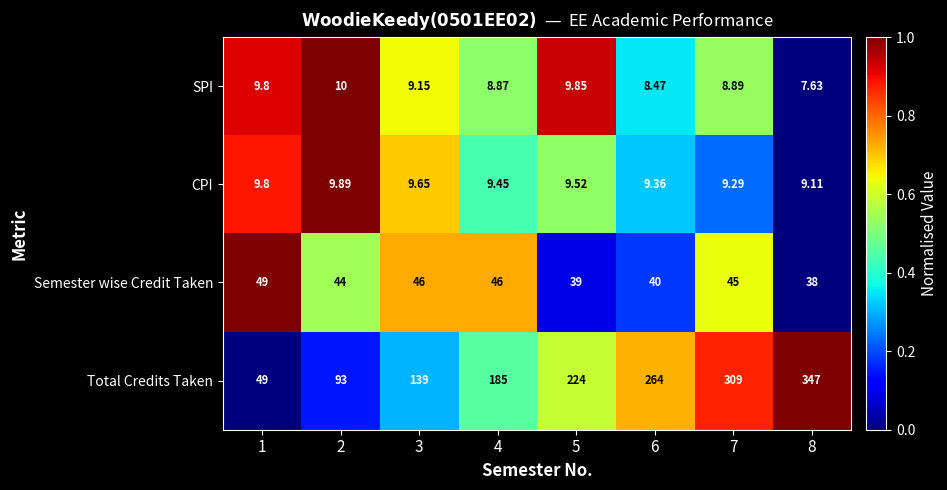

Rank the series by their maximum value, from lowest to highest.

CPI, SPI, Semester wise Credit Taken, Total Credits Taken